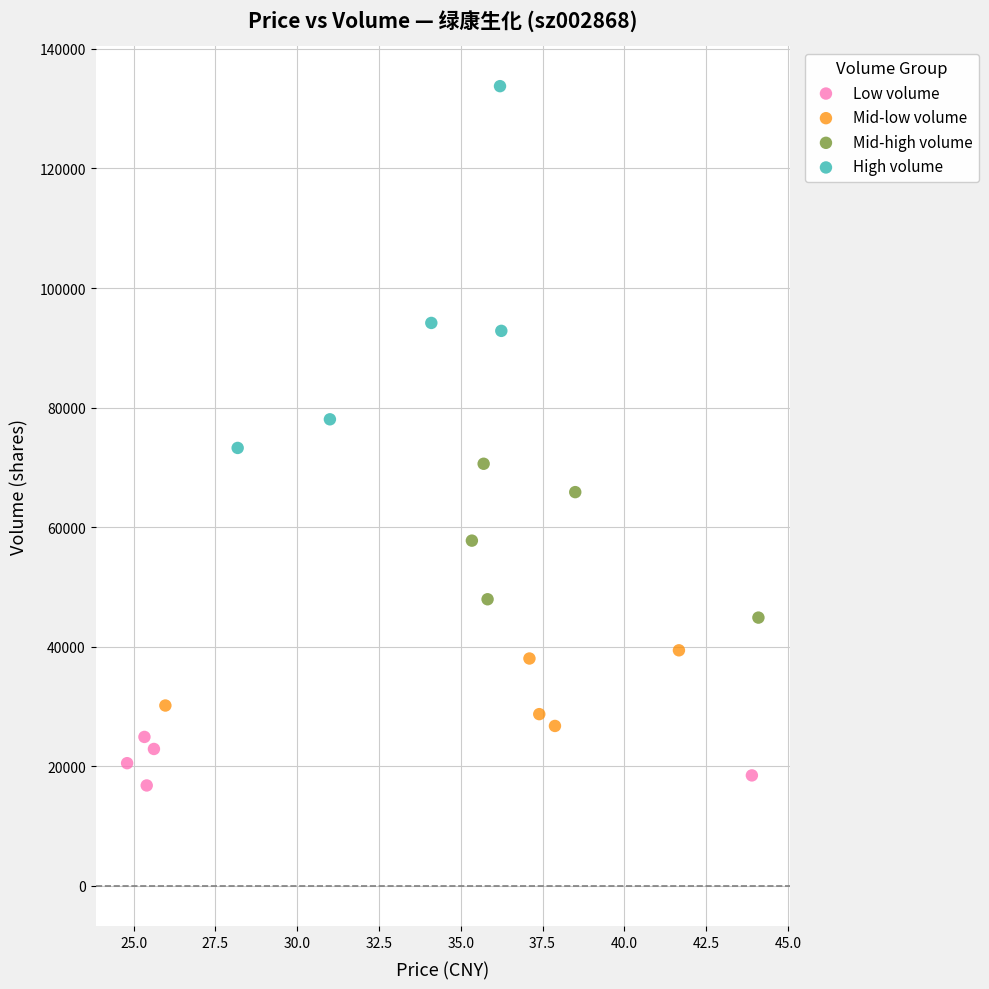

What are all the series names shown in the legend?

Low volume, Mid-low volume, Mid-high volume, High volume